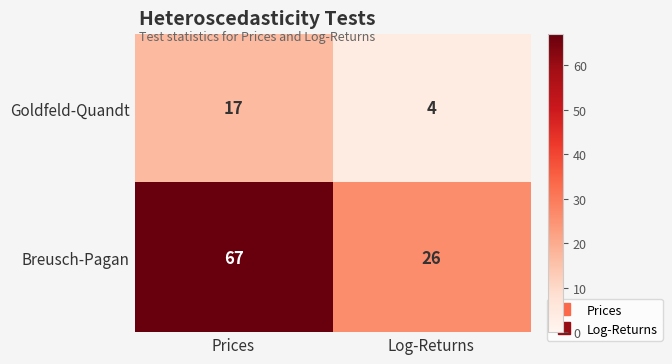

Reading left to right, transcribe all the data shown in this chart.

Goldfeld-Quandt: Prices=17	Log-Returns=4
Breusch-Pagan: Prices=67	Log-Returns=26